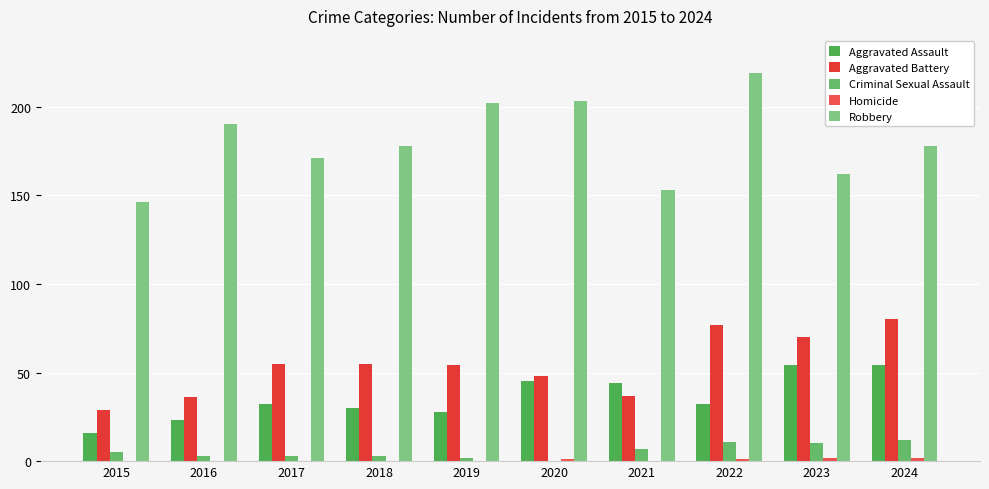

The Criminal Sexual Assault series shows -4 at 2020. True or false?

False